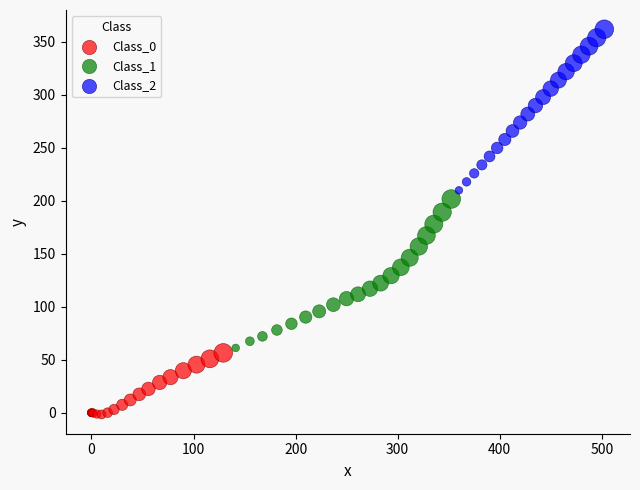

Which series reaches the maximum Y coordinate?

Class_2